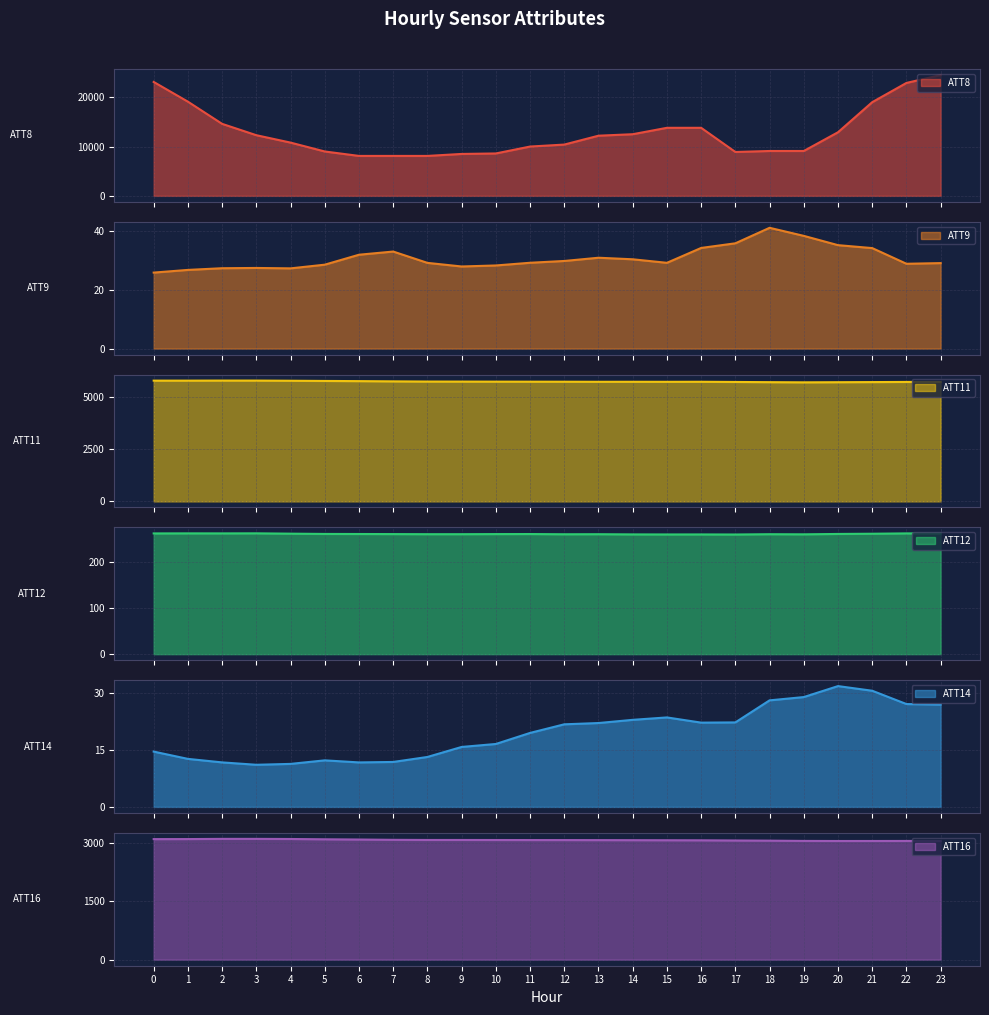

Which series has the widest spread of values?

ATT8